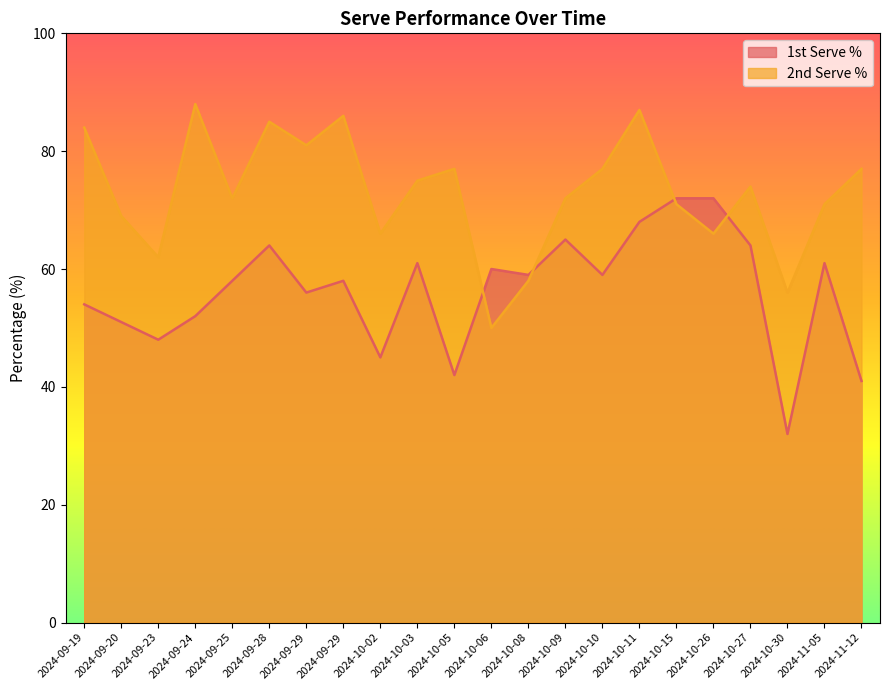

Between 2024-10-06 and 2024-11-05, which series saw the biggest shift?

2nd Serve %